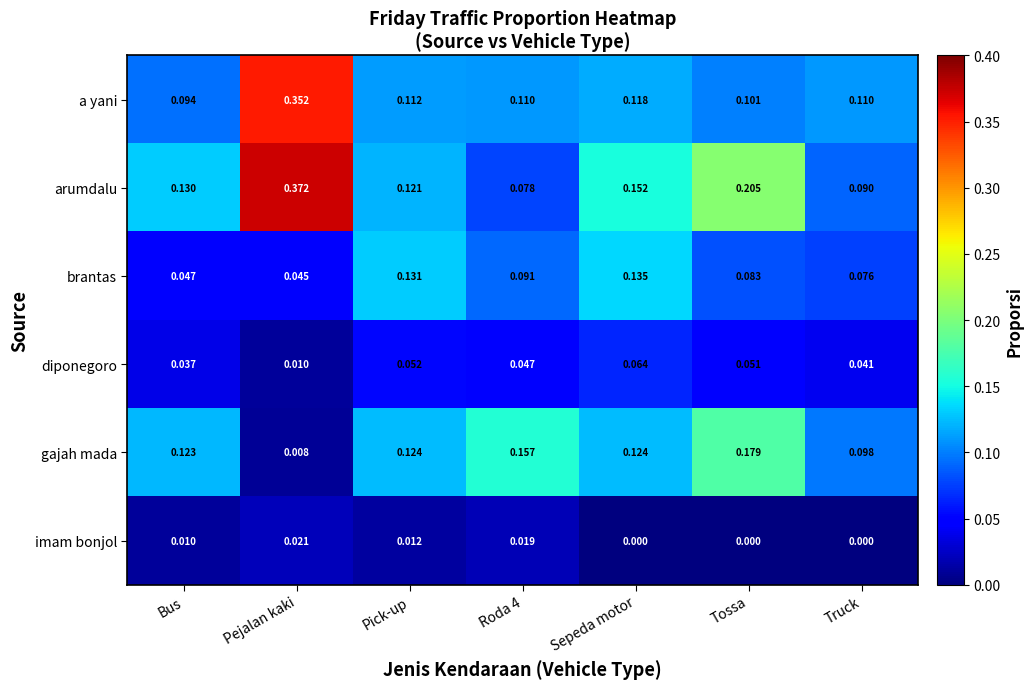

Rank the series by their maximum value, from highest to lowest.

arumdalu, a yani, gajah mada, brantas, diponegoro, imam bonjol